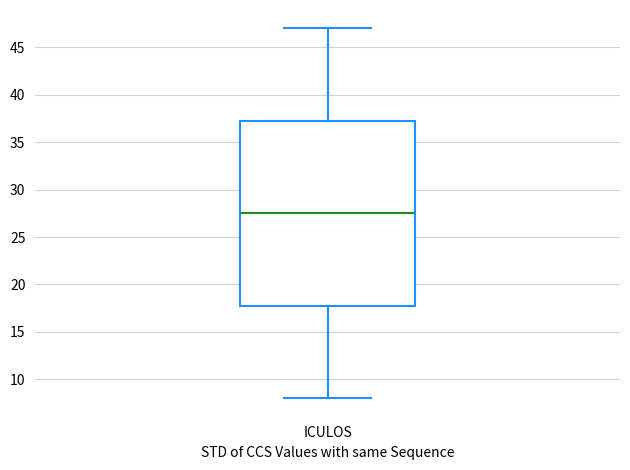

Where is the upper edge of the box for ICULOS on the y-axis? The values are not printed on the chart, so give them approximately, as read against the axis.

37.5